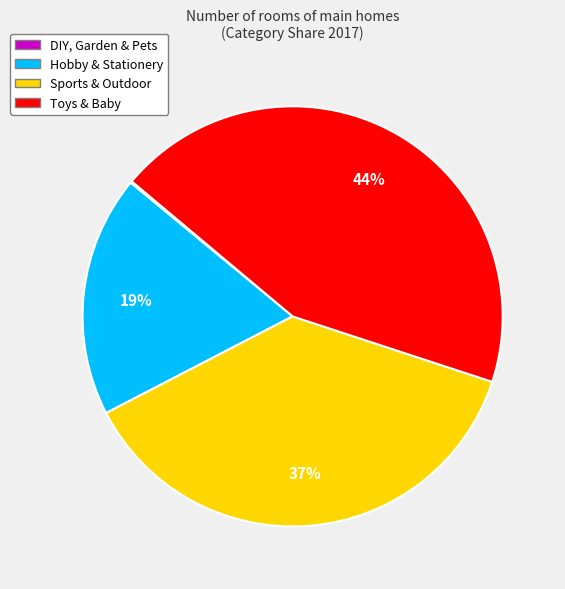

What percentage is the Sports & Outdoor slice, to the nearest percent?

37%